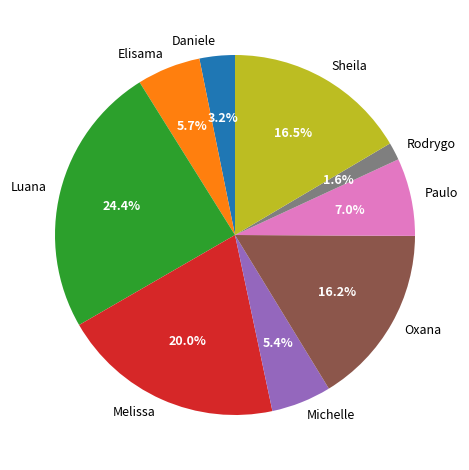

To the nearest percent, what is the difference between the largest and smallest slice percentages?

23%